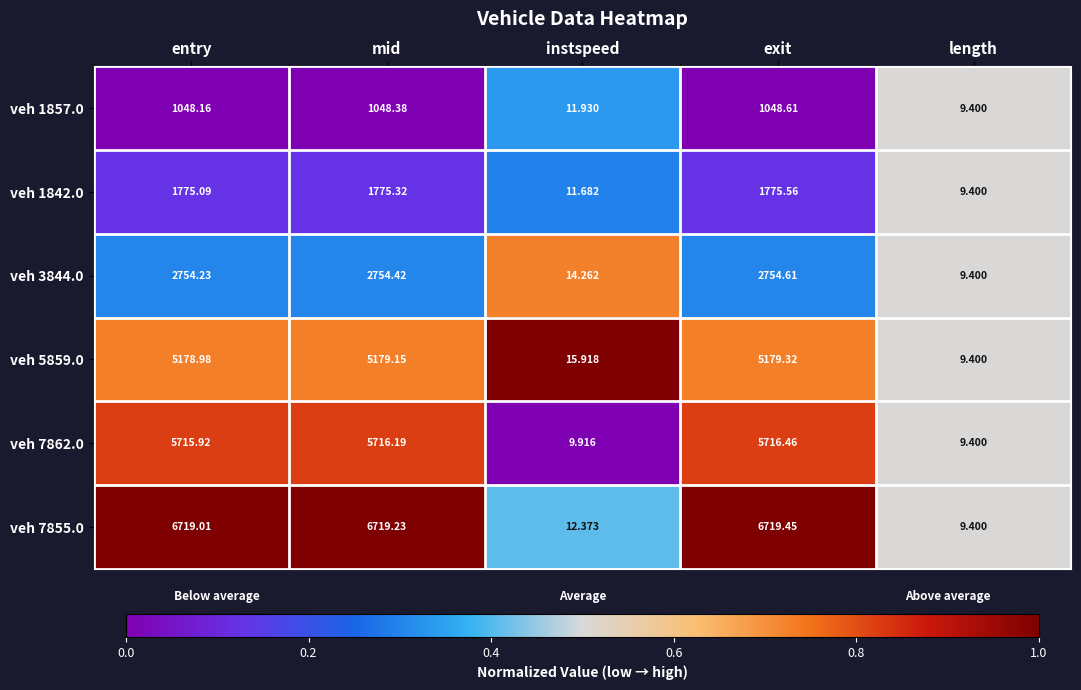

Which label corresponds to the largest value in the chart?

exit